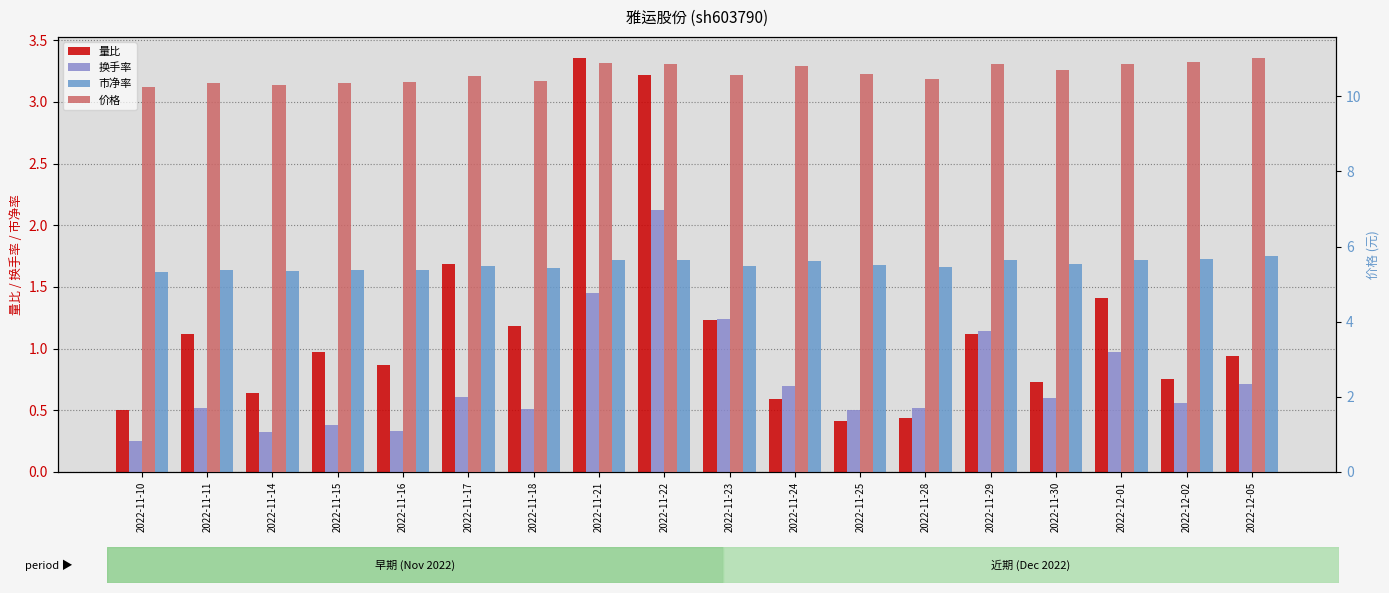

True or false: 量比 has a value of 0.4 at 2022-11-28.

True